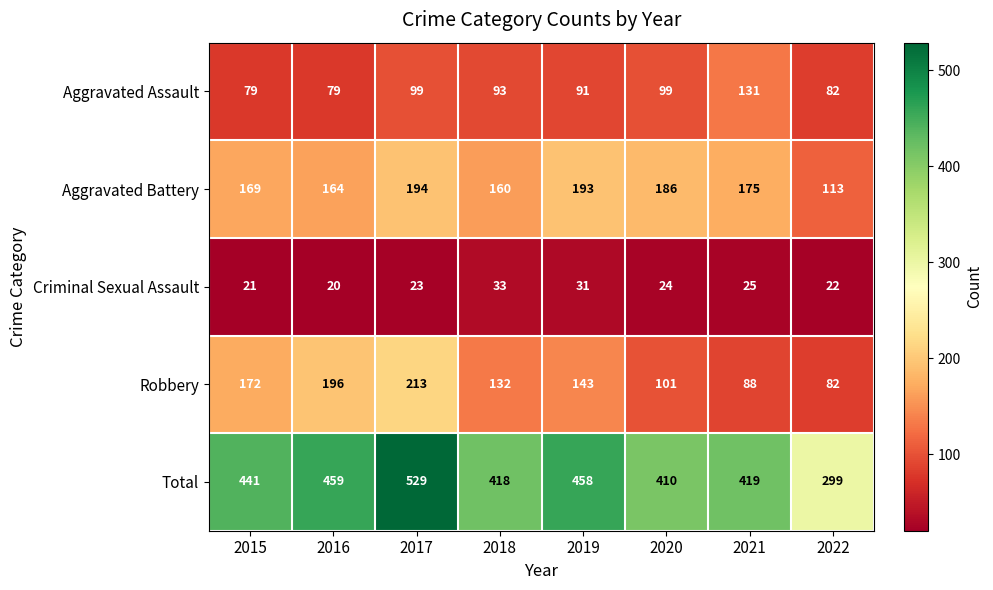

What is the spread (max minus min) of values at 2019?

427